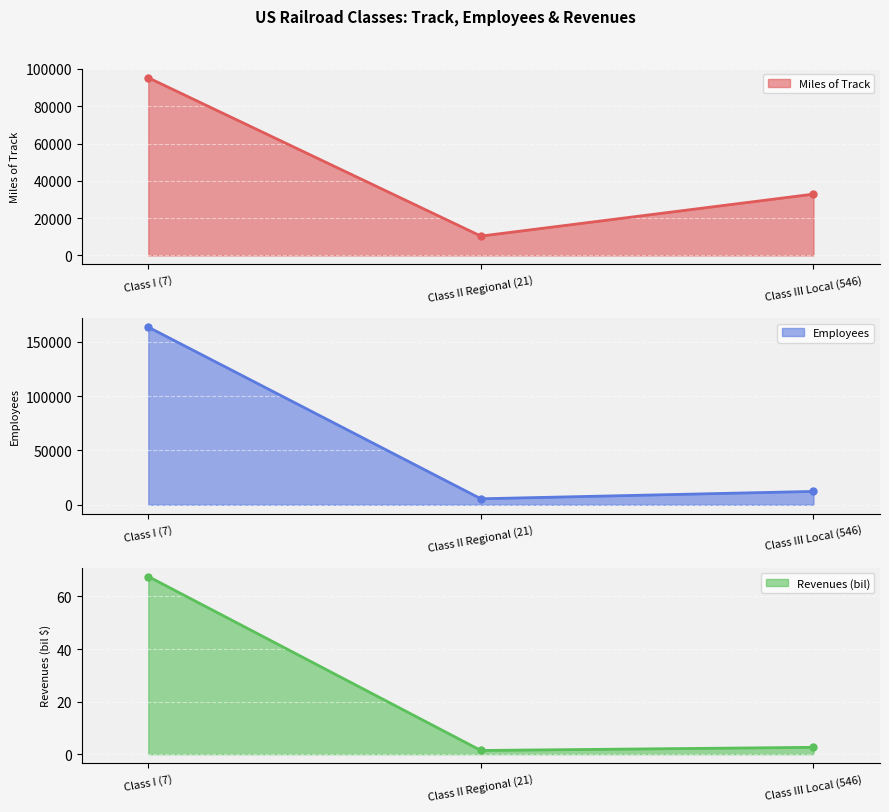

What is the spread (max minus min) of values at Class II Regional (21)?

10353.6